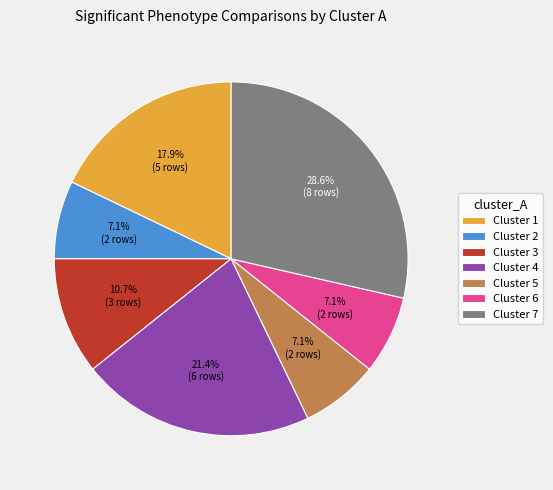

How many slices are in this pie chart?

7